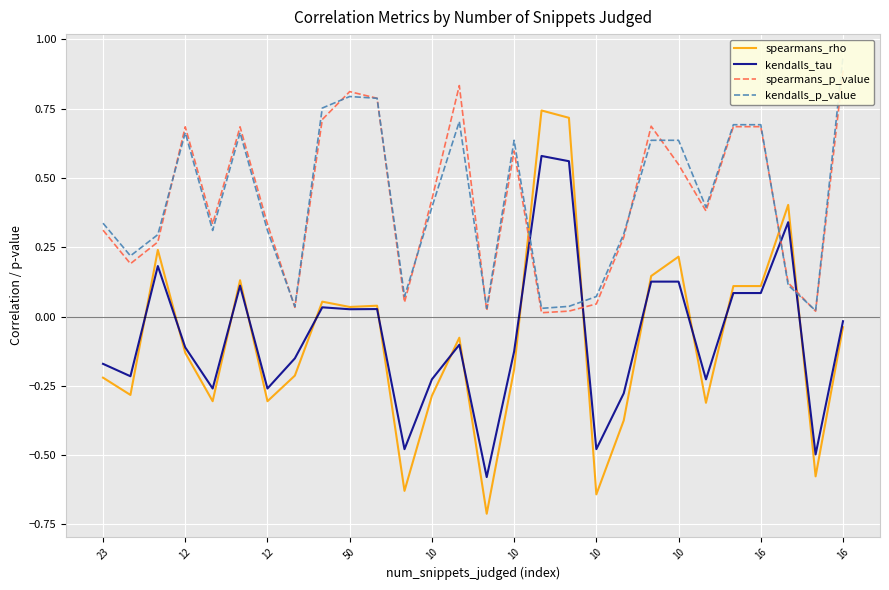

Which series has the widest spread of values?

spearmans_rho